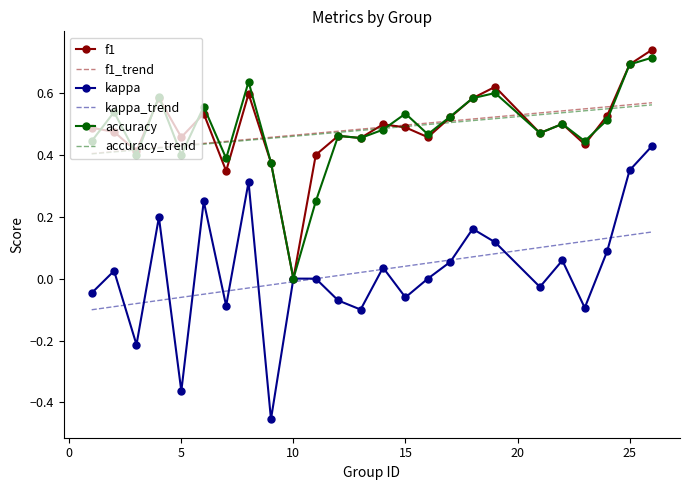

Which series has the widest spread of values?

kappa